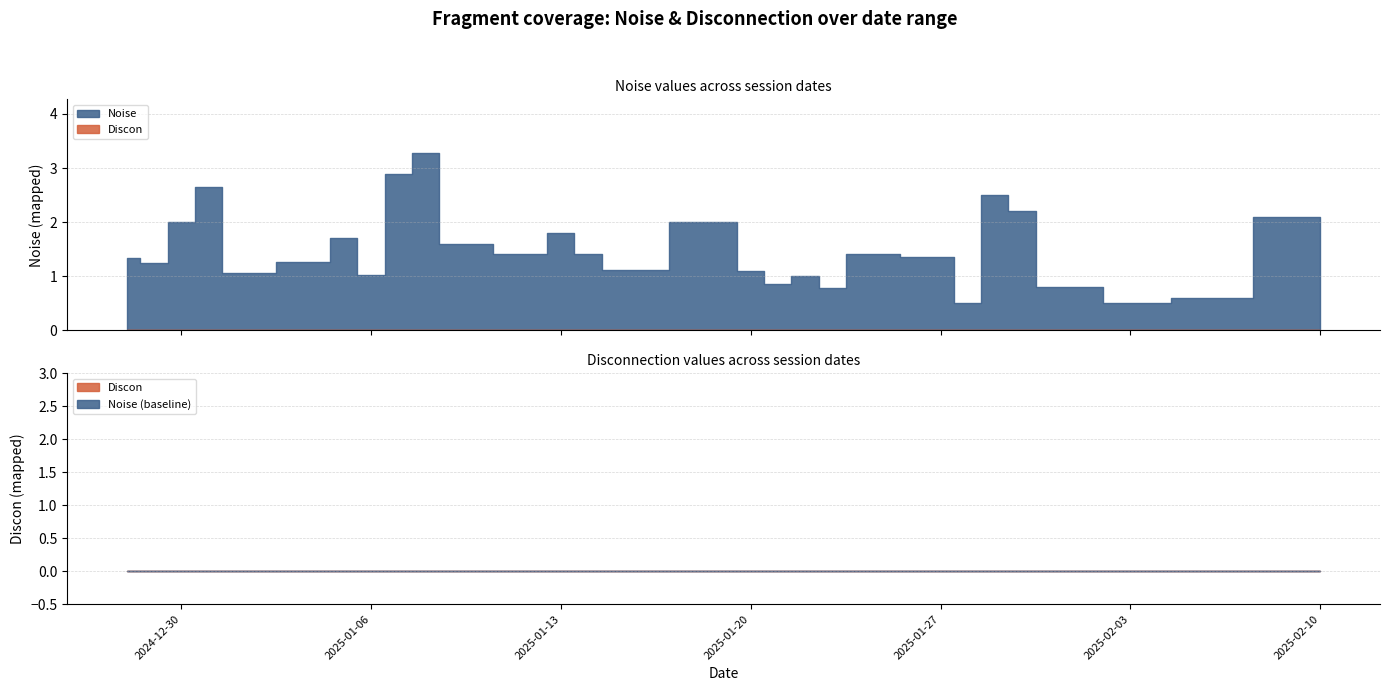

What is the label of the 14th point from the right?

2025-01-19